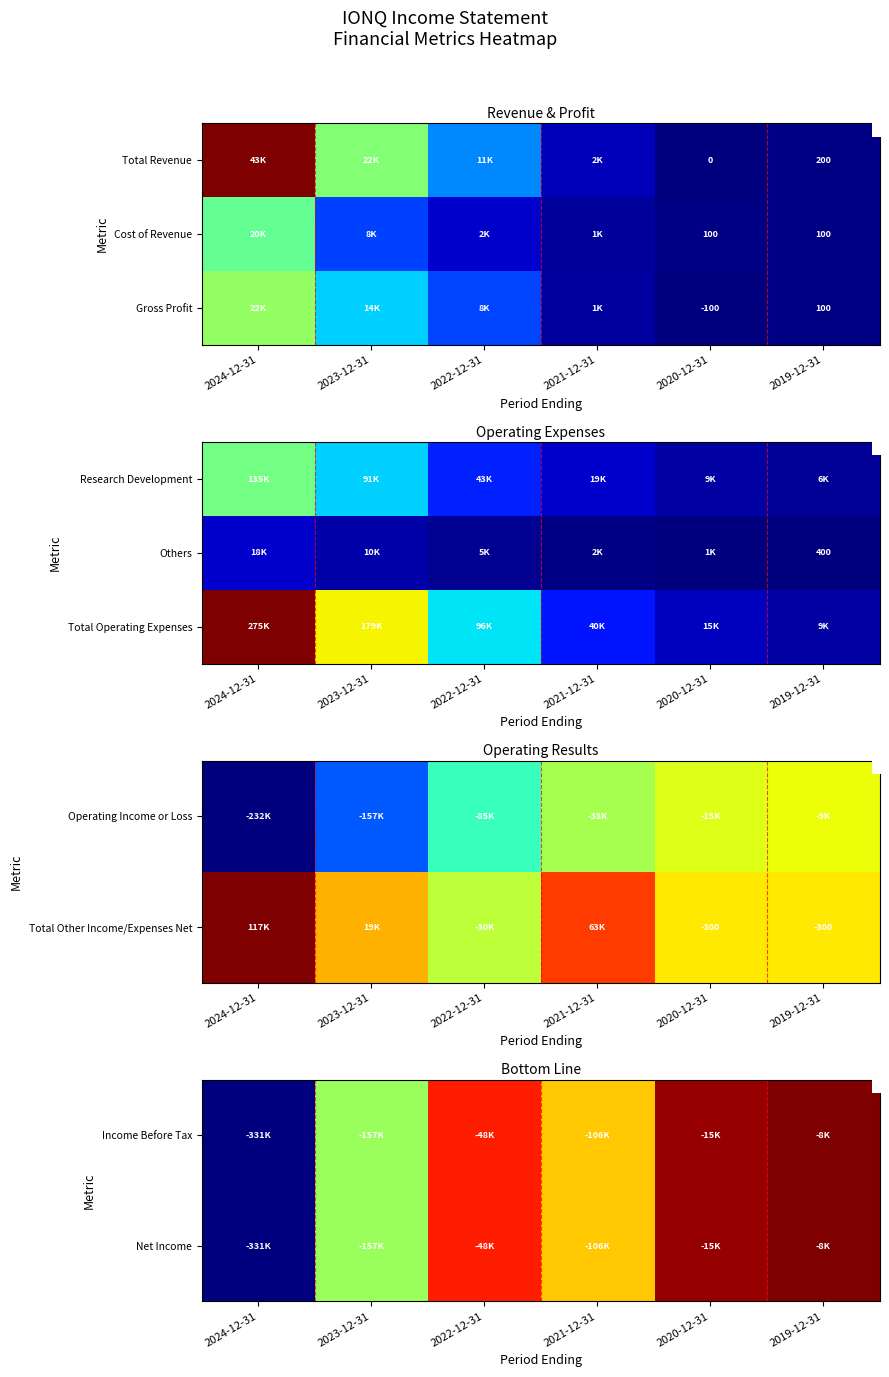

At how many categories does at least one series exceed 224969?

1